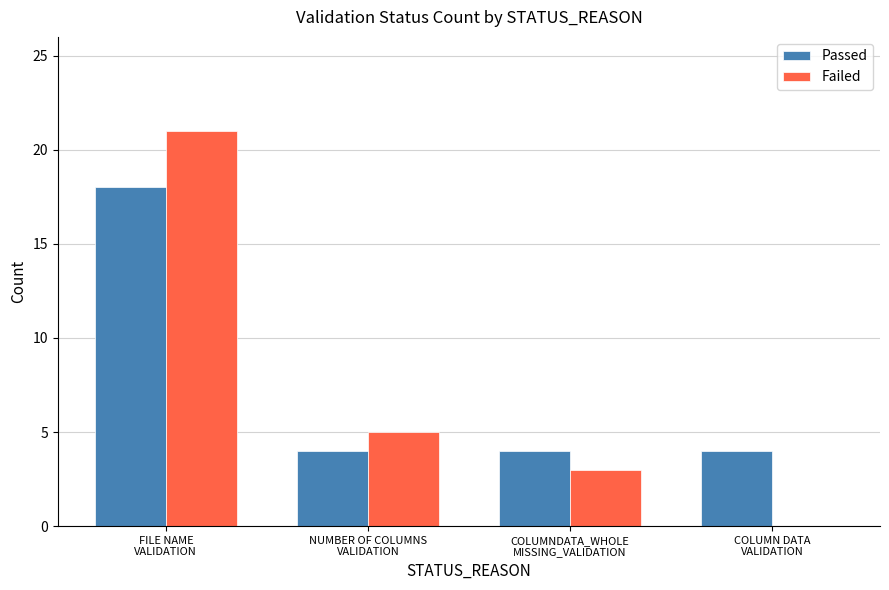

What is the sum of all Failed values?

29